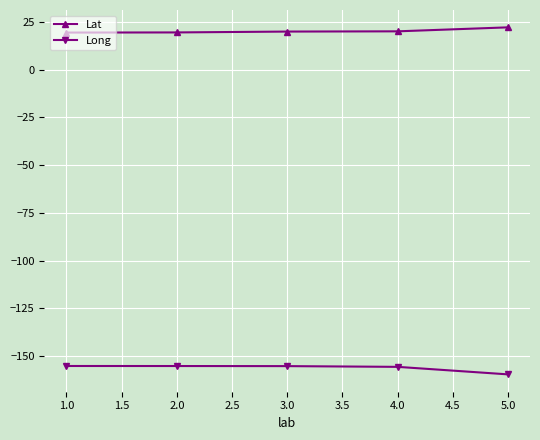

Does the chart display data point markers on the line(s)?

Yes